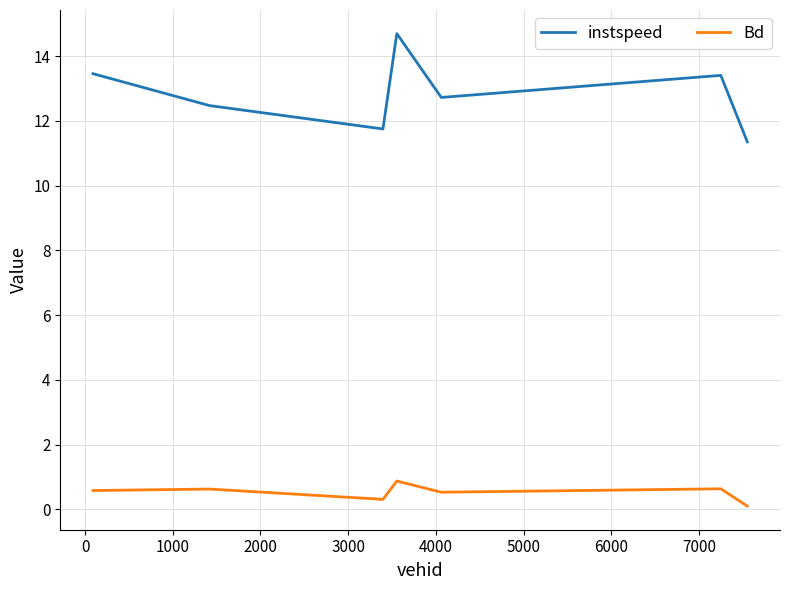

Which series has the largest range (max minus min)?

instspeed